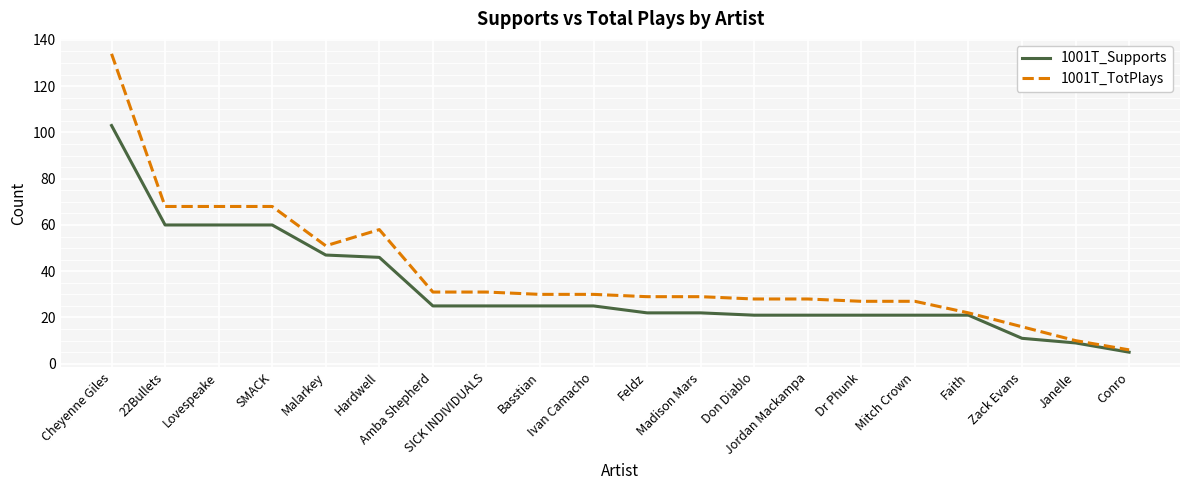

What is the difference between the highest and lowest values at Malarkey?

4